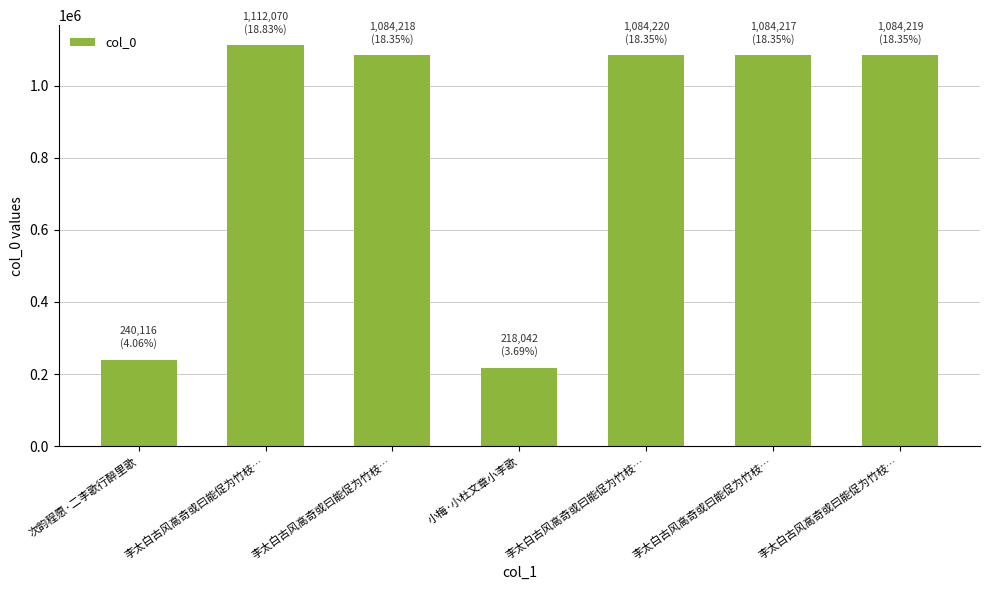

Reading left to right, what are all the values shown in this chart?

次韵程愿·二李歌行醉里歌=240116	李太白古风高奇或曰能促为竹枝…=1112070	李太白古风高奇或曰能促为竹枝…=1084218	小梅·小杜文章小李歌=218042	李太白古风高奇或曰能促为竹枝…=1084220	李太白古风高奇或曰能促为竹枝…=1084217	李太白古风高奇或曰能促为竹枝…=1084219